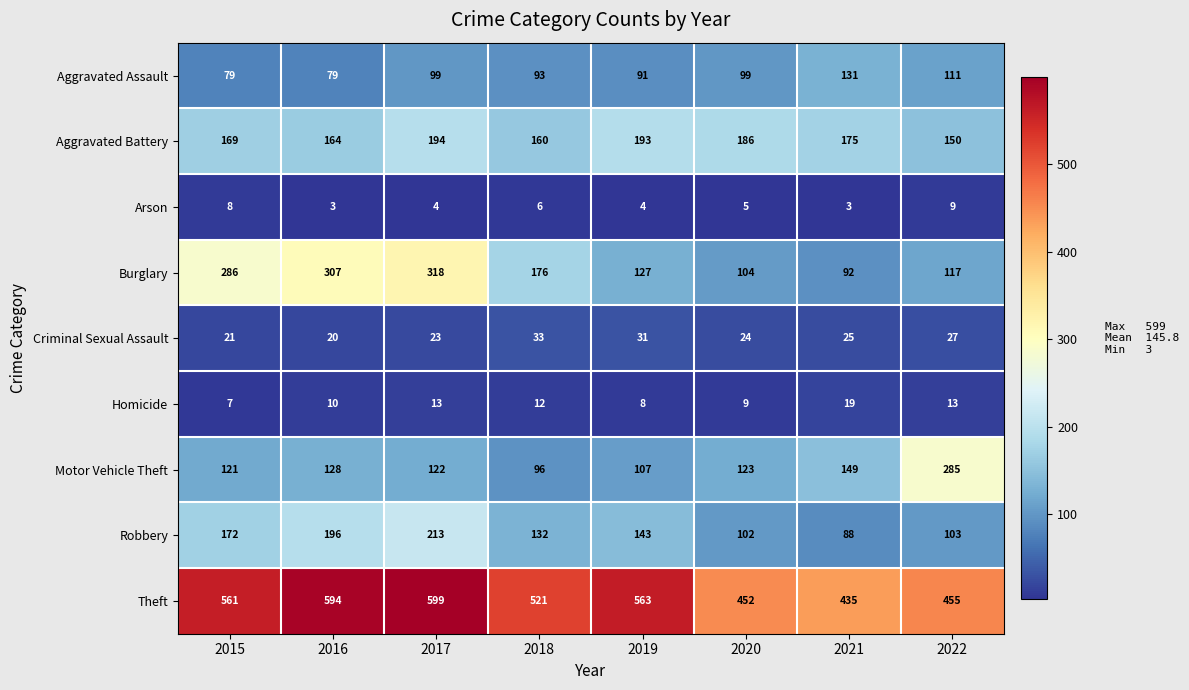

What is the difference between the Aggravated Assault values at 2016 and 2020?

20